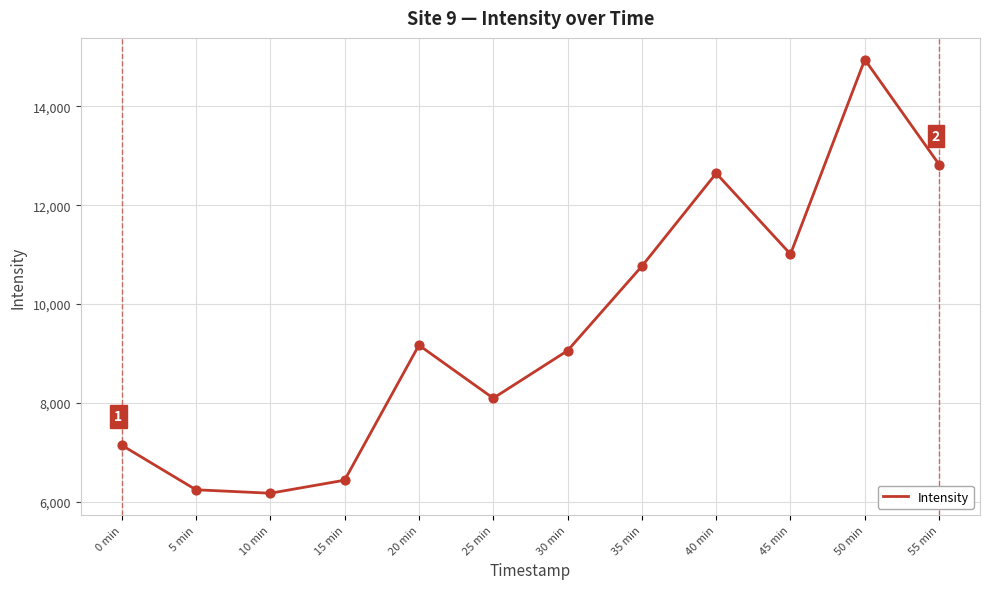

What is the change in value from 5 min to 10 min?

-69.8